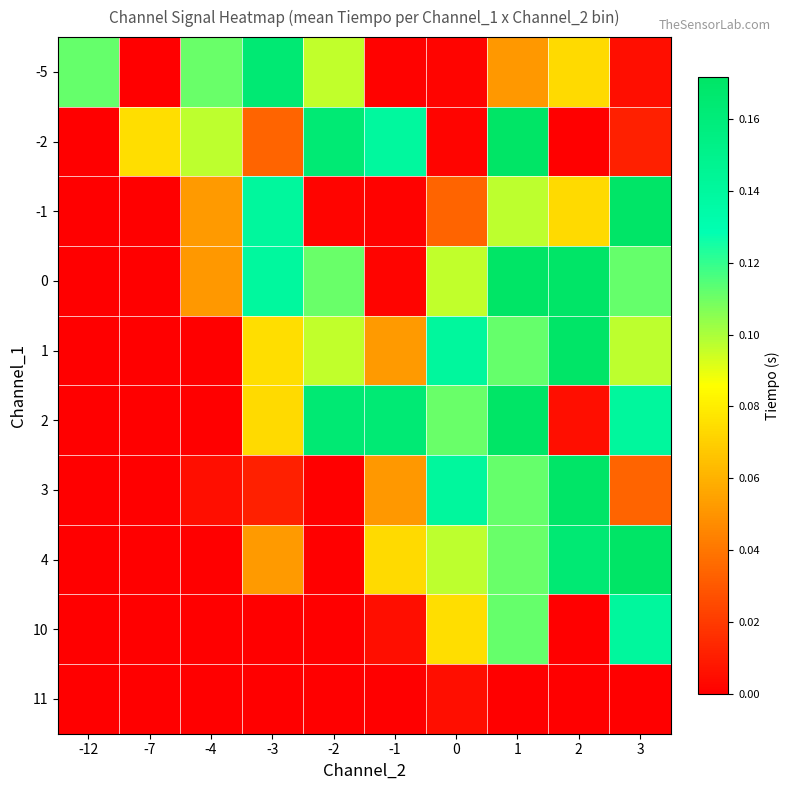

Reading left to right, list all the values displayed in this chart.

-5: -12=0.1	-7=0.0	-4=0.1	-3=0.2	-2=0.1	-1=0.0	0=0.0	1=0.1	2=0.1	3=0.0
-2: -12=0.0	-7=0.1	-4=0.1	-3=0.0	-2=0.2	-1=0.1	0=0.0	1=0.2	2=0.0	3=0.0
-1: -12=0.0	-7=0.0	-4=0.1	-3=0.1	-2=0.0	-1=0.0	0=0.0	1=0.1	2=0.1	3=0.2
0: -12=0.0	-7=0.0	-4=0.1	-3=0.1	-2=0.1	-1=0.0	0=0.1	1=0.2	2=0.2	3=0.1
1: -12=0.0	-7=0.0	-4=0.0	-3=0.1	-2=0.1	-1=0.1	0=0.1	1=0.1	2=0.2	3=0.1
2: -12=0.0	-7=0.0	-4=0.0	-3=0.1	-2=0.2	-1=0.2	0=0.1	1=0.2	2=0.0	3=0.1
3: -12=0.0	-7=0.0	-4=0.0	-3=0.0	-2=0.0	-1=0.1	0=0.1	1=0.1	2=0.2	3=0.0
4: -12=0.0	-7=0.0	-4=0.0	-3=0.1	-2=0.0	-1=0.1	0=0.1	1=0.1	2=0.2	3=0.2
10: -12=0.0	-7=0.0	-4=0.0	-3=0.0	-2=0.0	-1=0.0	0=0.1	1=0.1	2=0.0	3=0.1
11: -12=0.0	-7=0.0	-4=0.0	-3=0.0	-2=0.0	-1=0.0	0=0.0	1=0.0	2=0.0	3=0.0